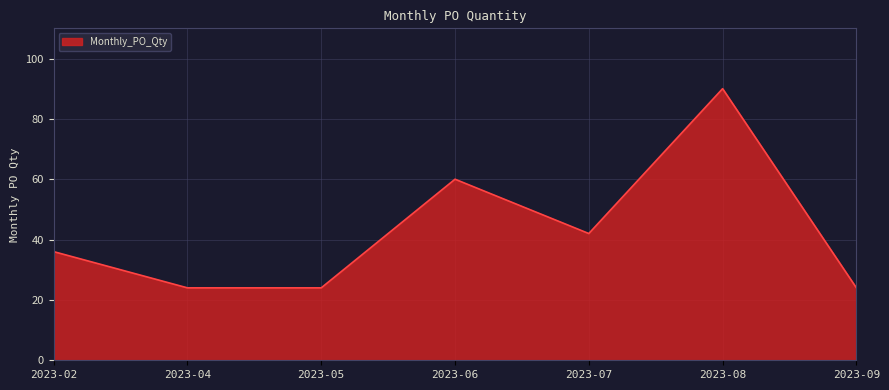

Where is the data nearest to the value 57?

2023-06